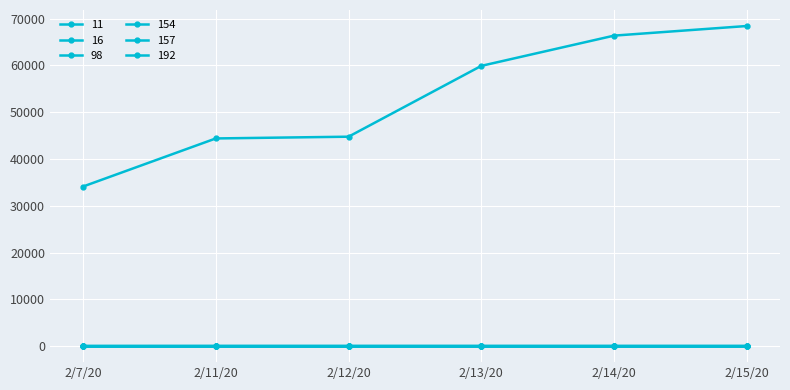

True or false: 11 and 157 intersect in this chart.

False